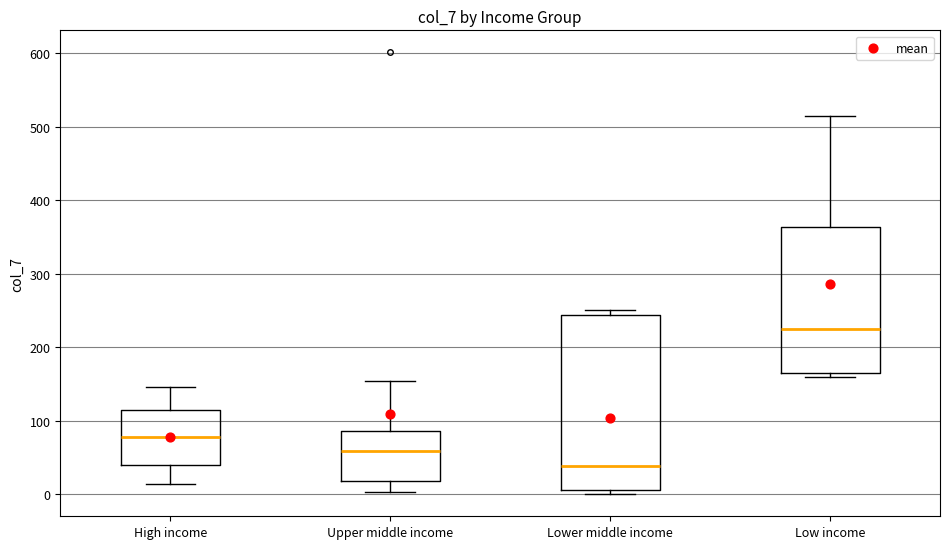

Comparing the boxes themselves (not the whiskers), which one is the tallest?

Lower middle income